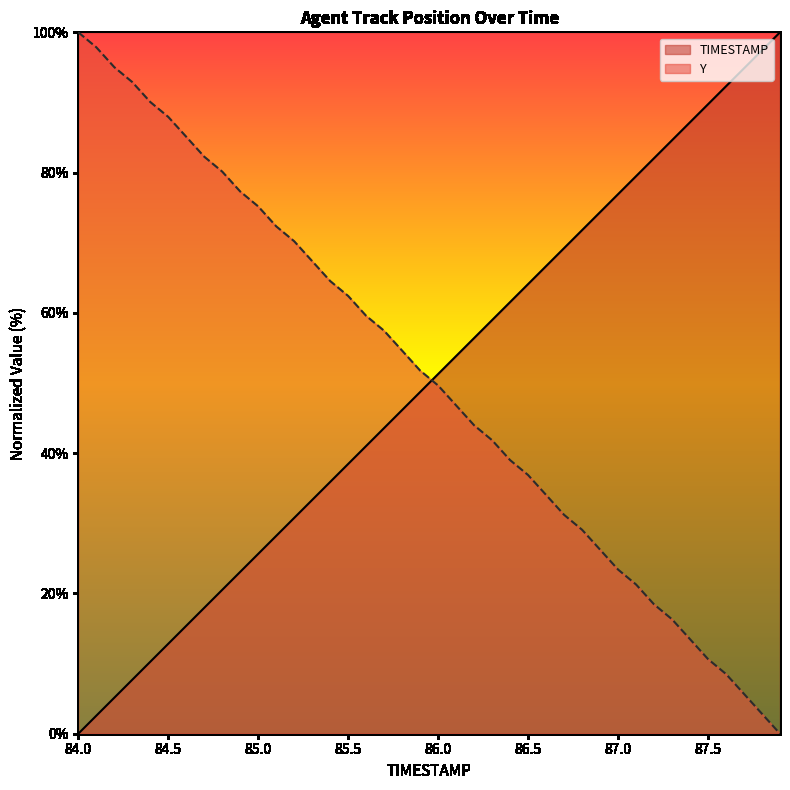

What is the value of the TIMESTAMP point at the 28th from the left?

69.2